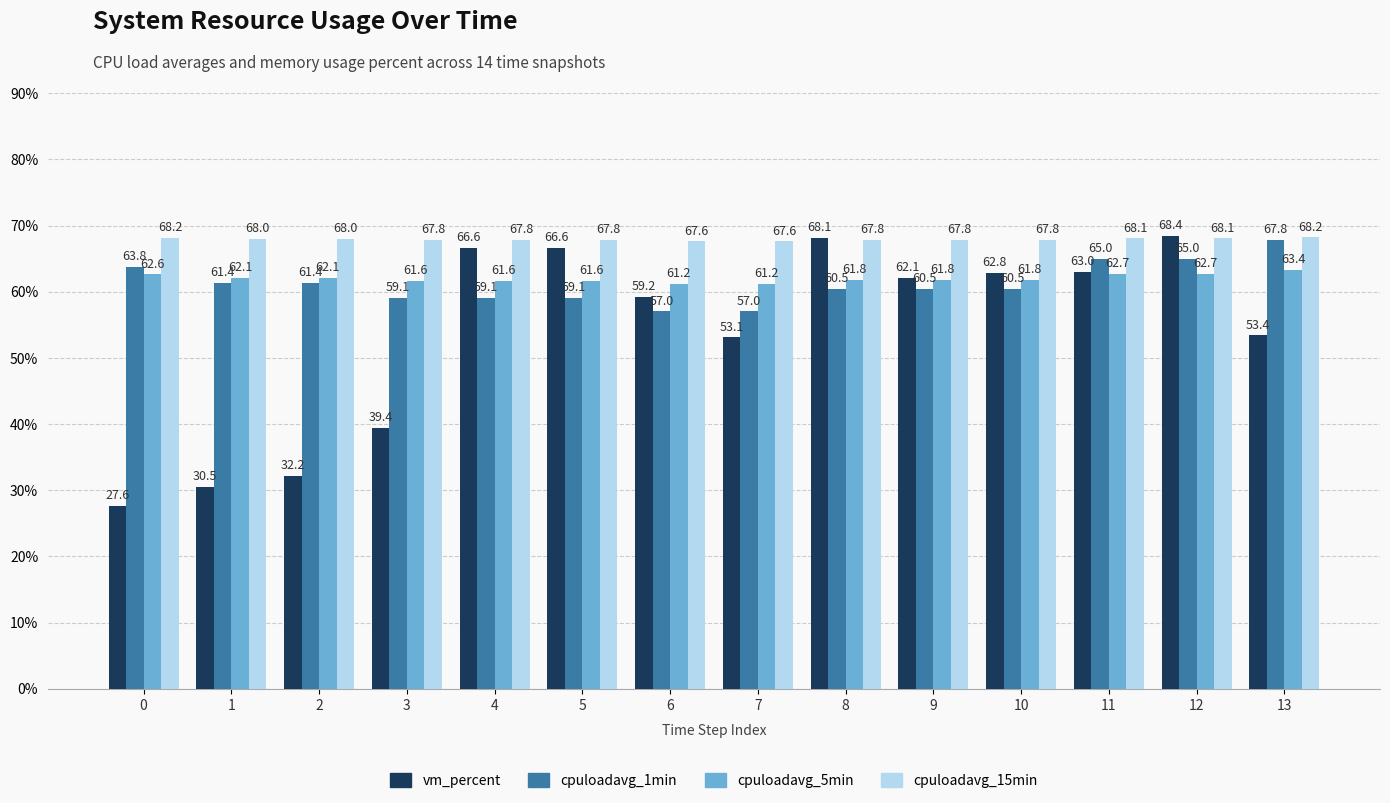

What is the total value across all series at 8?

258.2